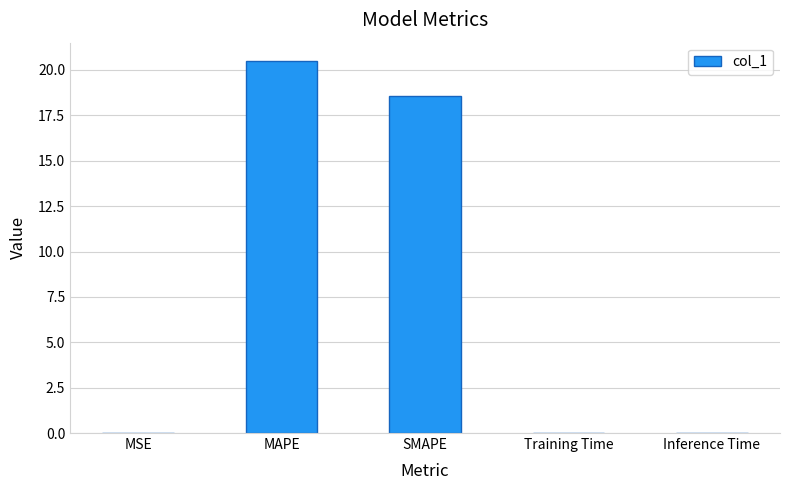

Is it true that the value at MAPE is 20.5?

True